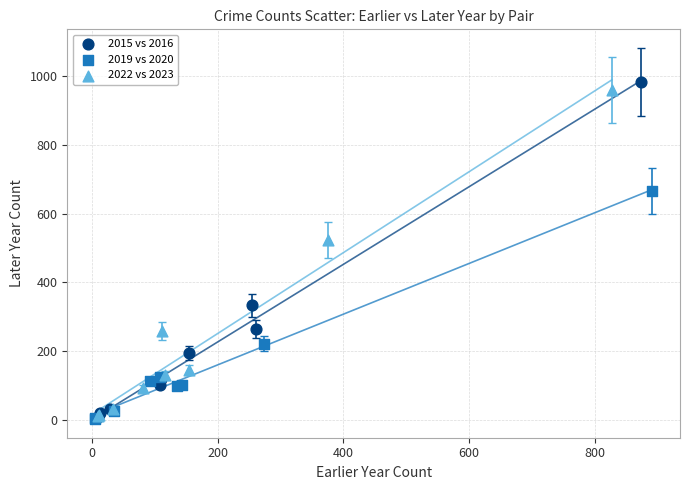

What are all the series names shown in the legend?

2015 vs 2016, 2019 vs 2020, 2022 vs 2023